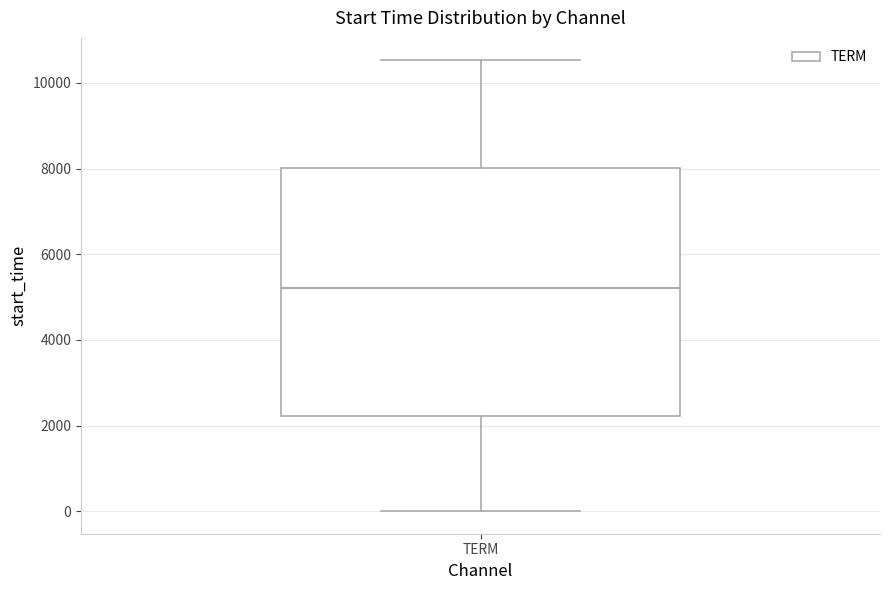

Transcribe this box plot: give where the median line is, the range the box spans, and where the two whiskers end, as read against the y-axis. The values are not printed on the chart, so give them approximately, as read against the axis.

median 5200, box 2200 to 8000, whiskers 0 to 10600